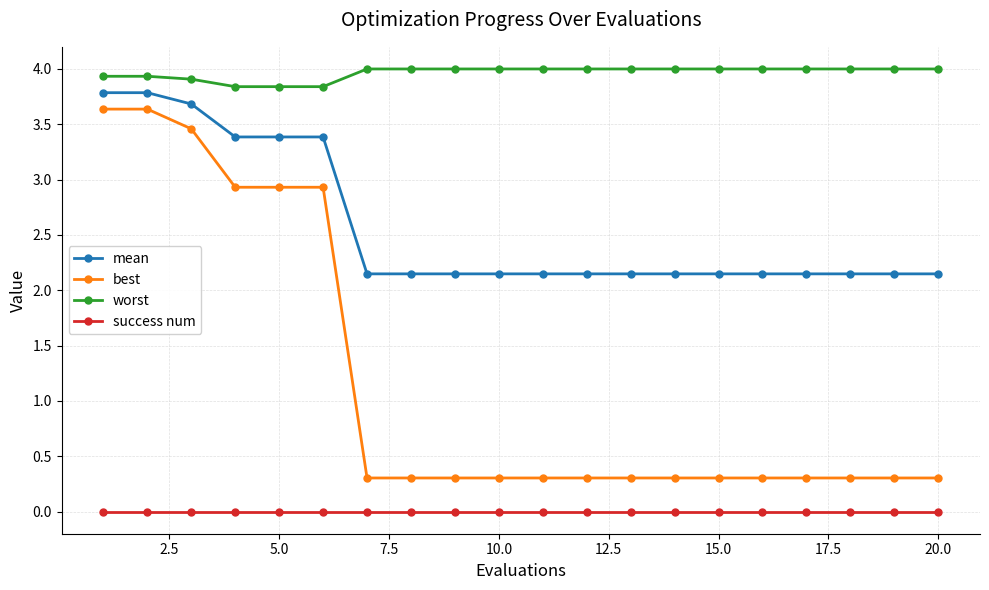

What is the sum of all best values?

23.8